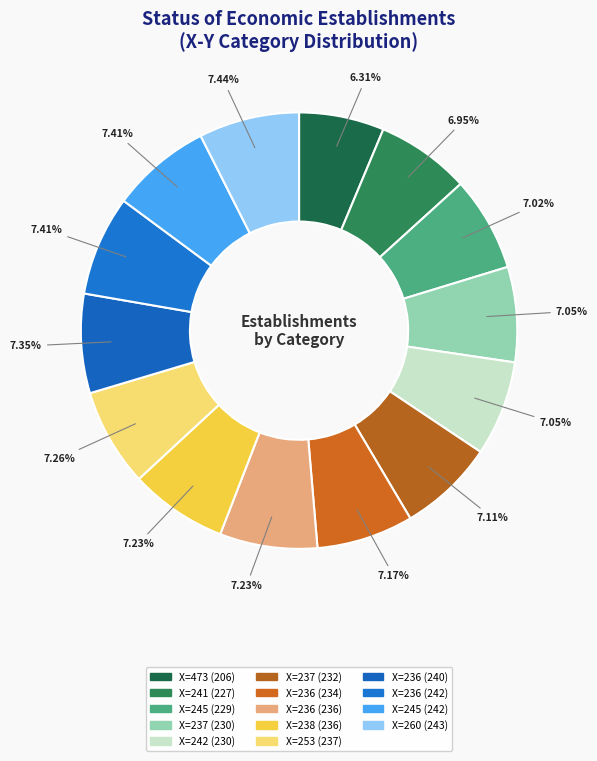

Rank the categories by value from lowest to highest.

473, 241, 245, 237, 242, 237, 236, 236, 238, 253, 236, 236, 245, 260